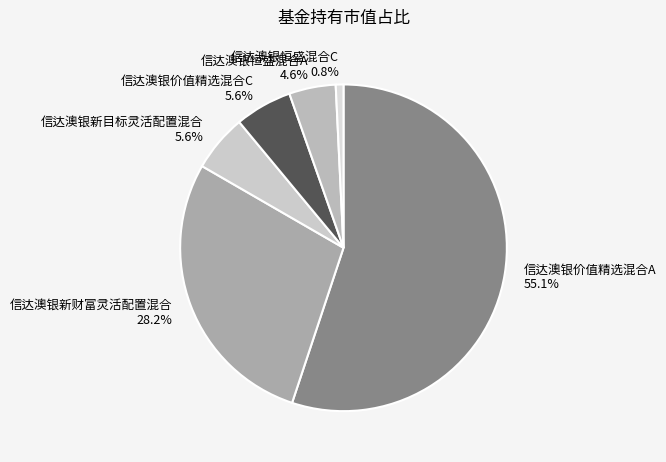

What percentage do 信达澳银恒盛混合C and 信达澳银新目标灵活配置混合 together represent?

6.4%